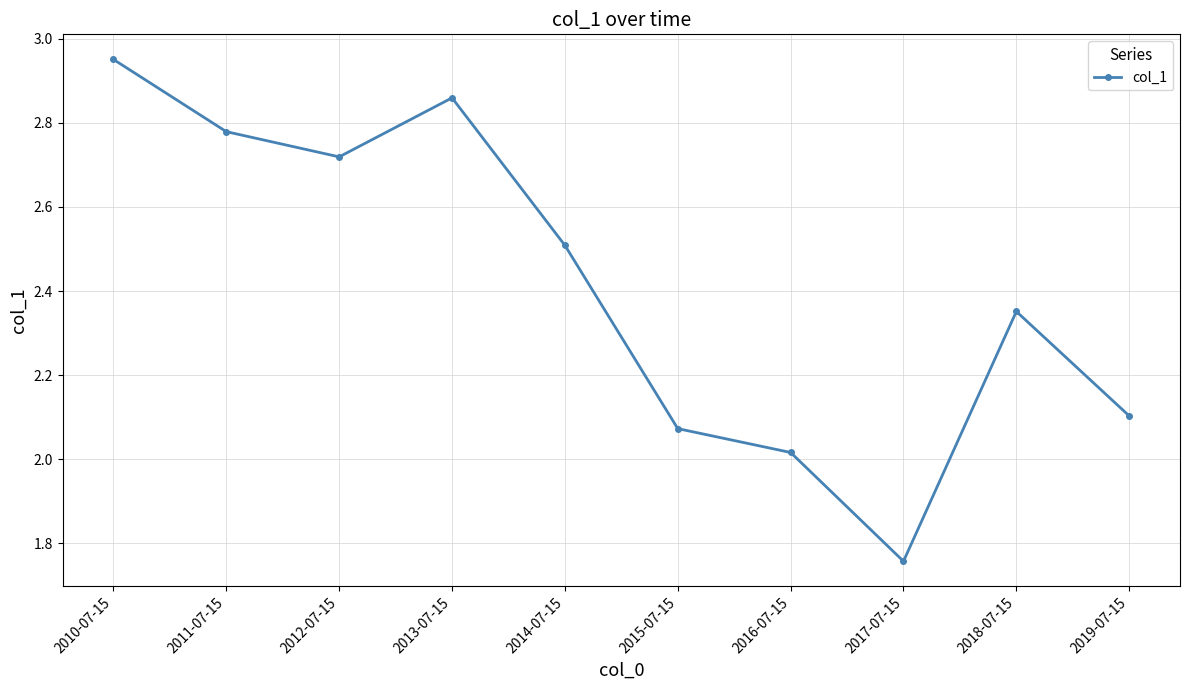

The value at 2017-07-15 is 0.9. True or false?

False